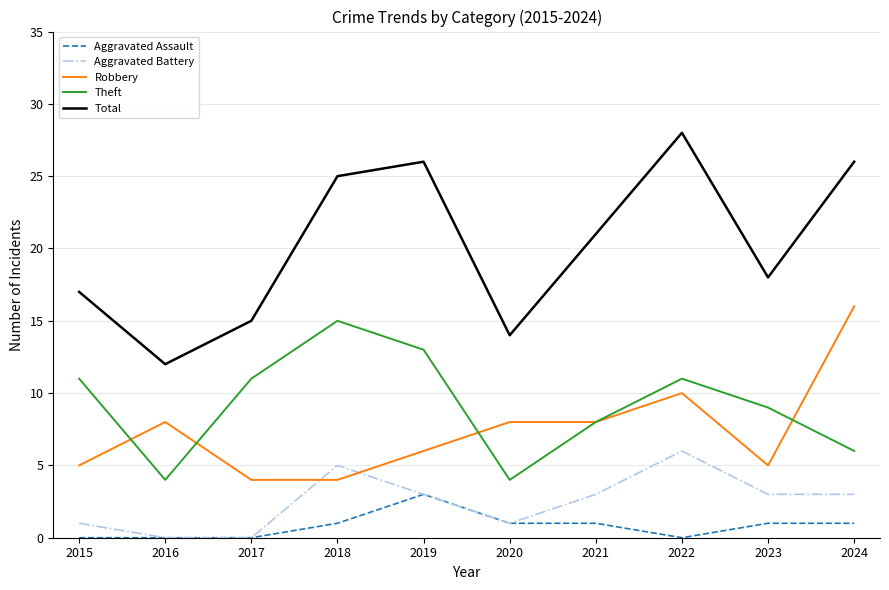

True or false: Aggravated Assault and Total intersect in this chart.

False